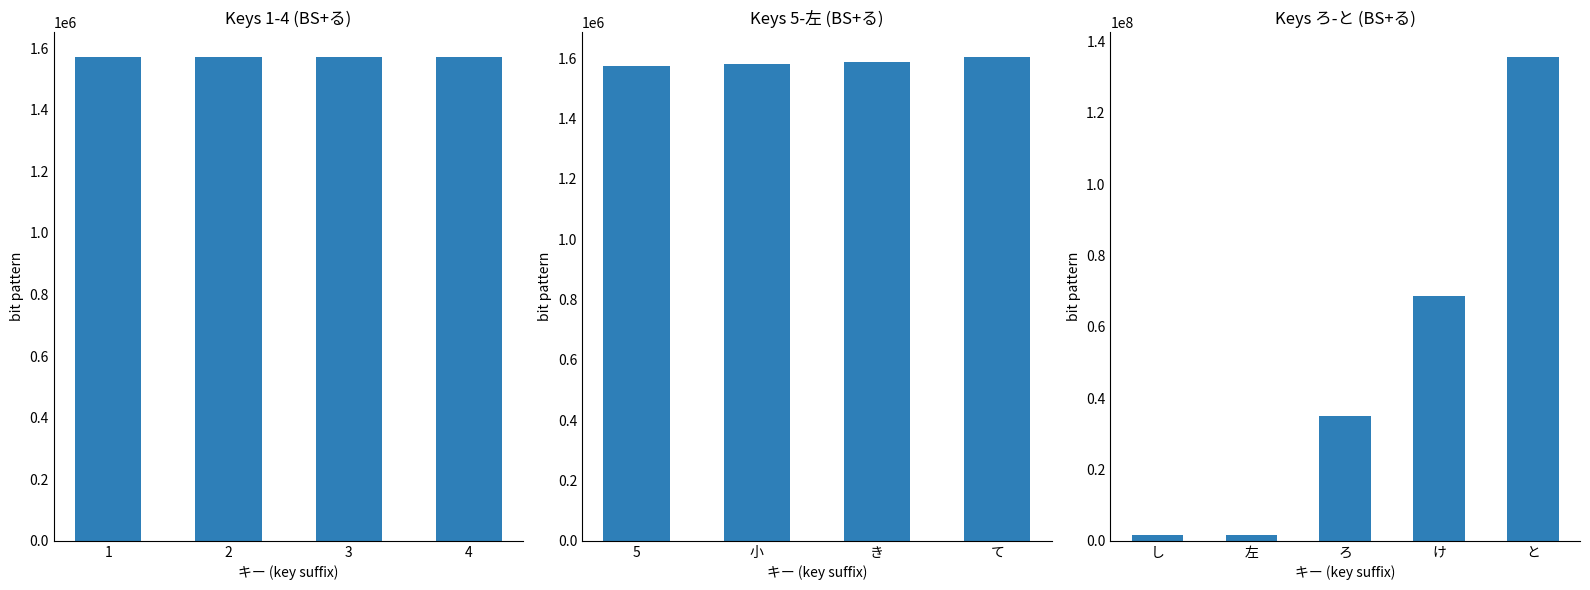

Is it true that the value at 135790592 is 135790592?

True